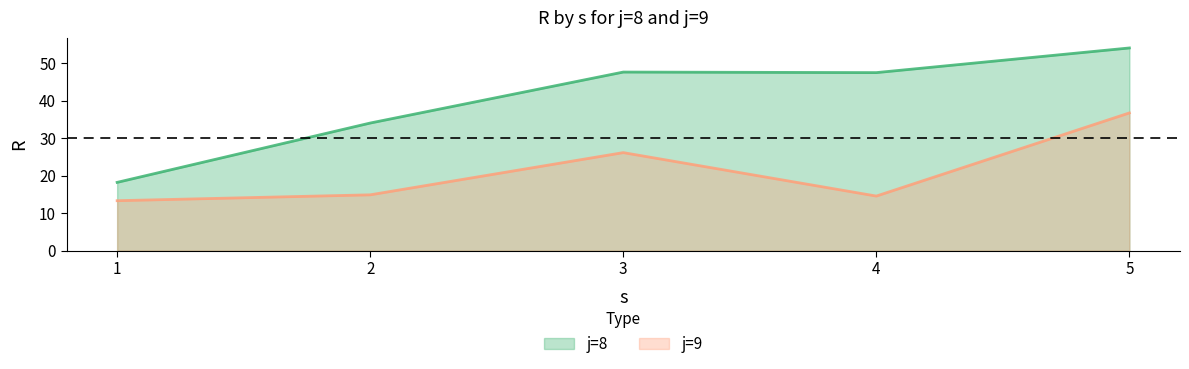

Is the value of j=8 line at 3 greater than the value of j=9 line at 5?

Yes